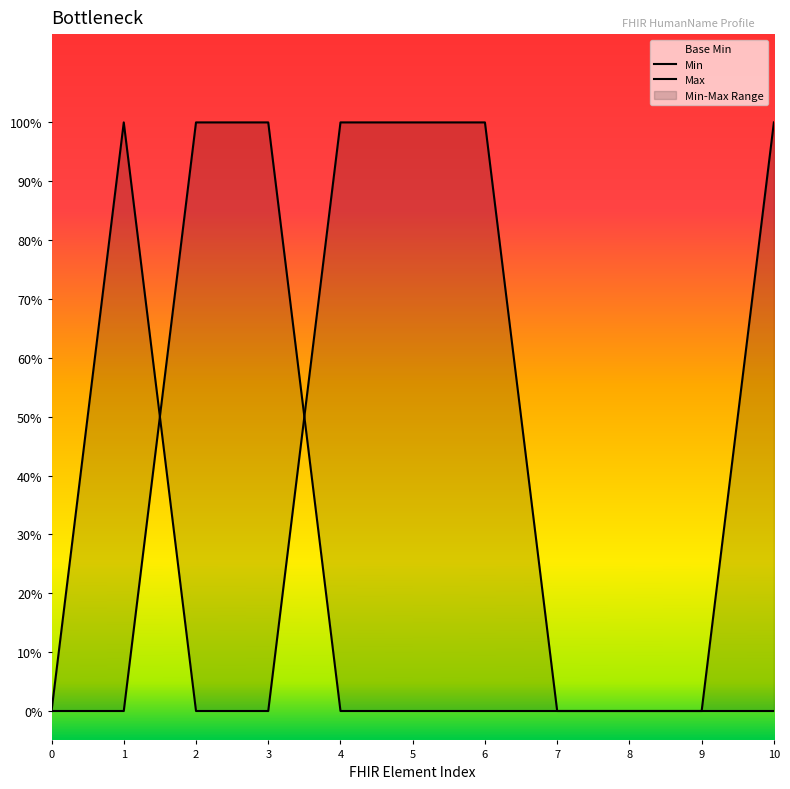

What is the difference between the maximum and minimum values in the Max series?

1